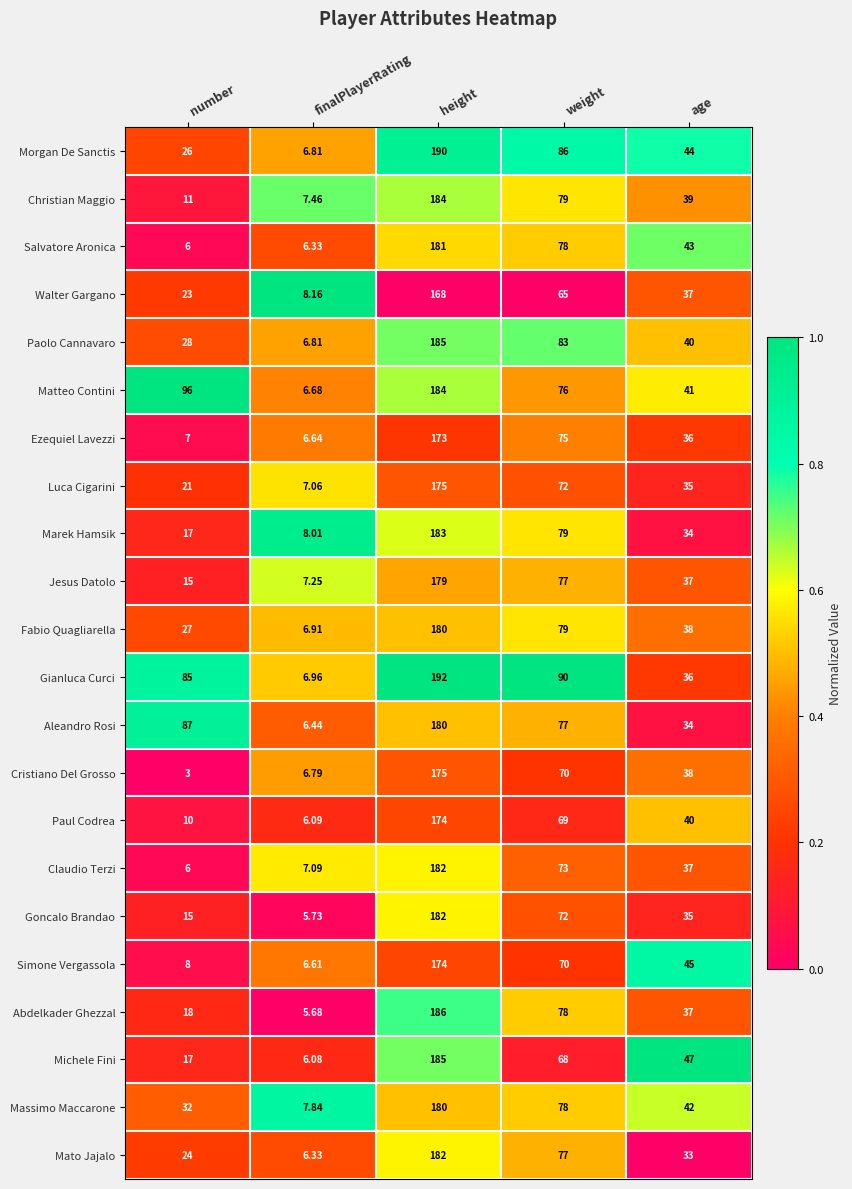

What is the spread (max minus min) of values at finalPlayerRating?

2.5